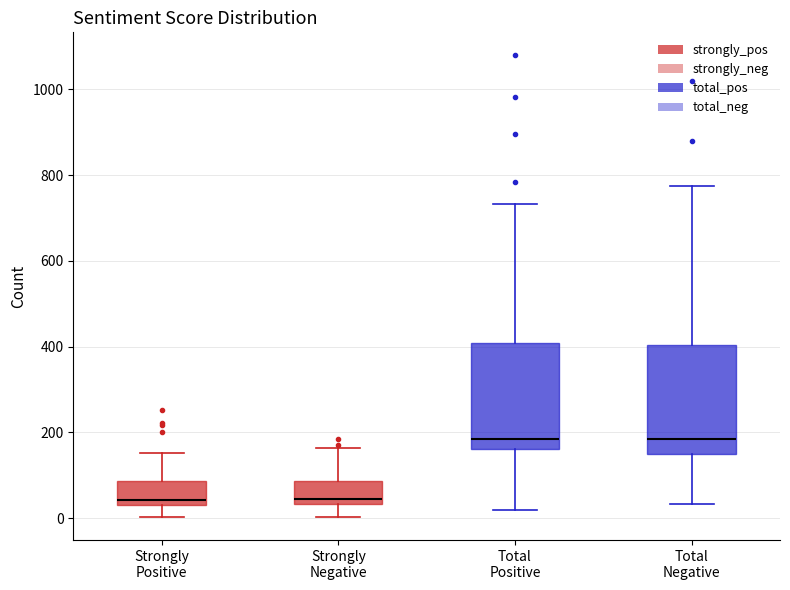

Reading left to right, read every box against the y-axis: the position of its median line, the range the box covers, and the ends of its whiskers. The values are not printed on the chart, so give them approximately, as read against the axis.

Strongly Positive: median 40 (just above the box's lower edge), box 40 to 80, whiskers 0 to 160
Strongly Negative: median 40 (just above the box's lower edge), box 40 to 80, whiskers 0 to 160
Total Positive: median 180, box 160 to 400, whiskers 20 to 740
Total Negative: median 180, box 140 to 400, whiskers 40 to 780